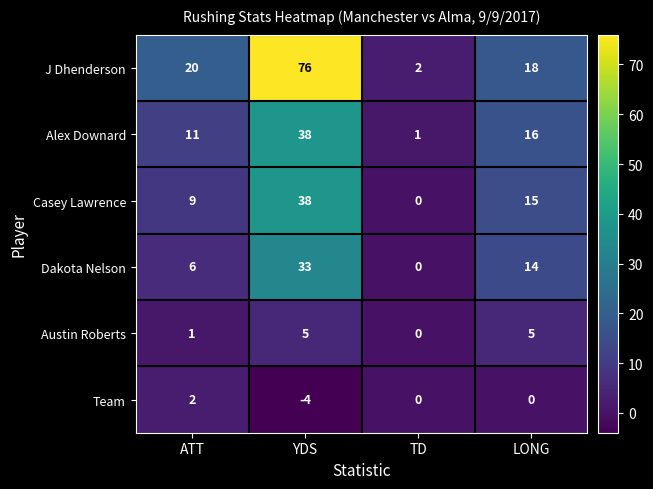

What is the spread (max minus min) of values at TD?

2